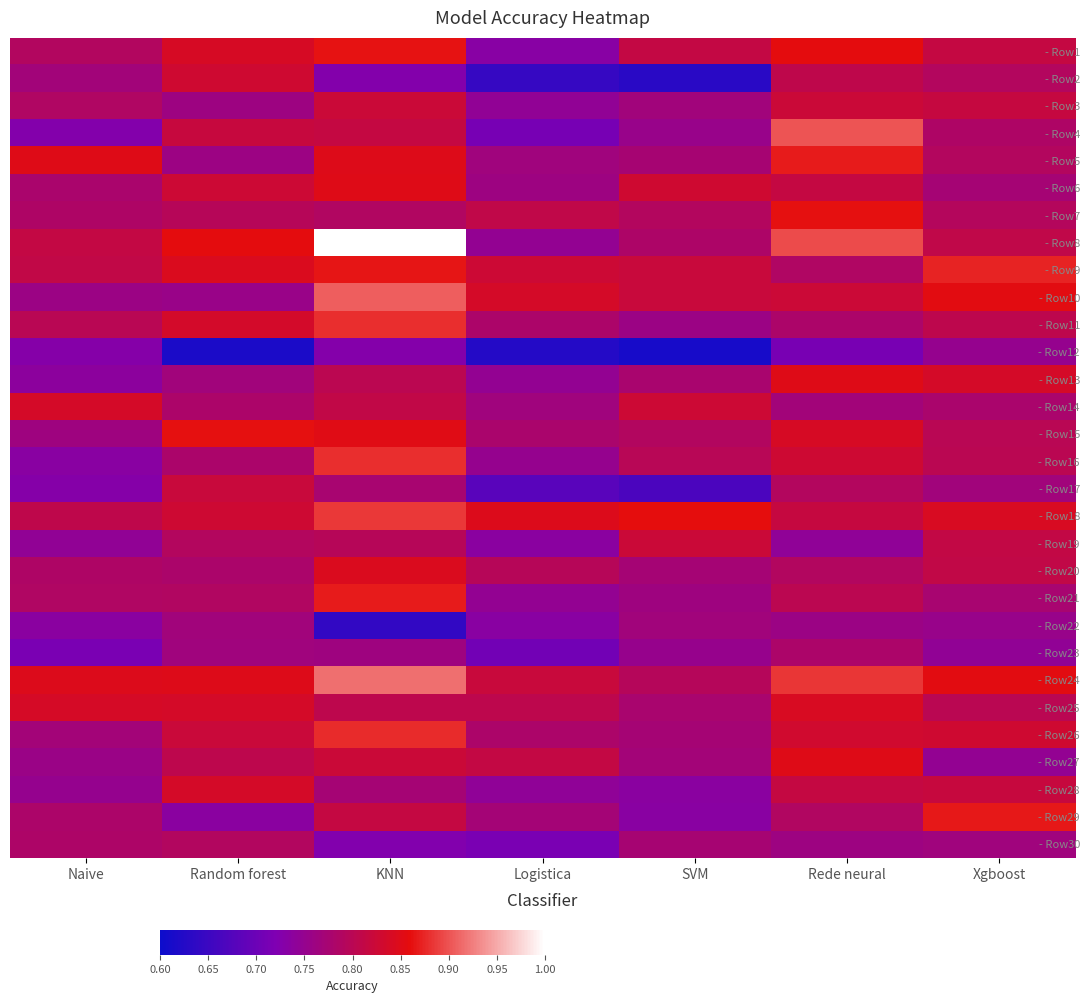

Which series has the widest spread of values?

- Row8